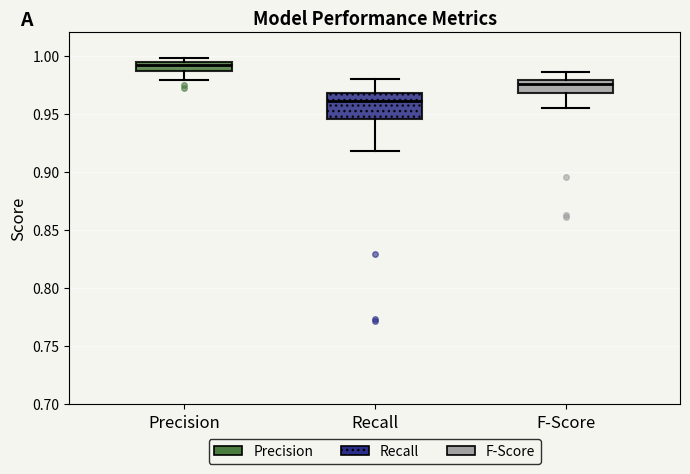

Where does the lower whisker of the box for Recall end on the y-axis? The values are not printed on the chart, so give them approximately, as read against the axis.

0.920